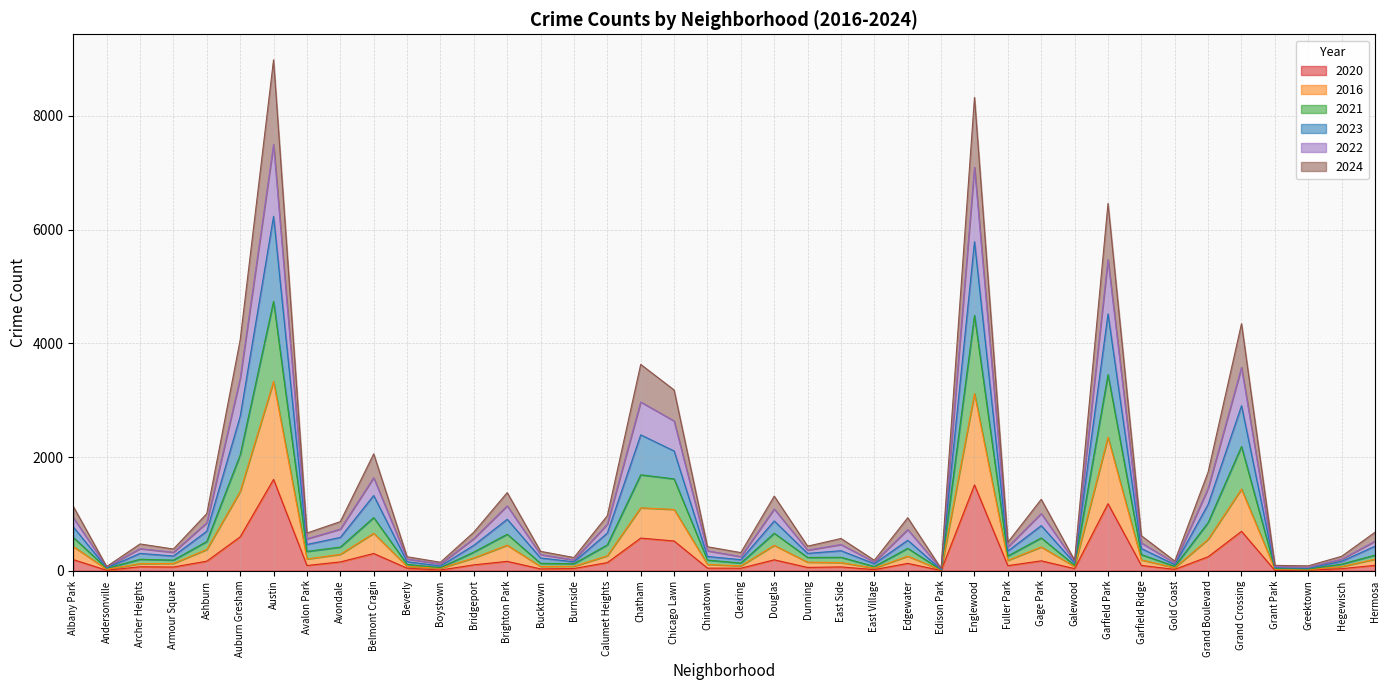

What is the total value across all series at Douglas?

1312